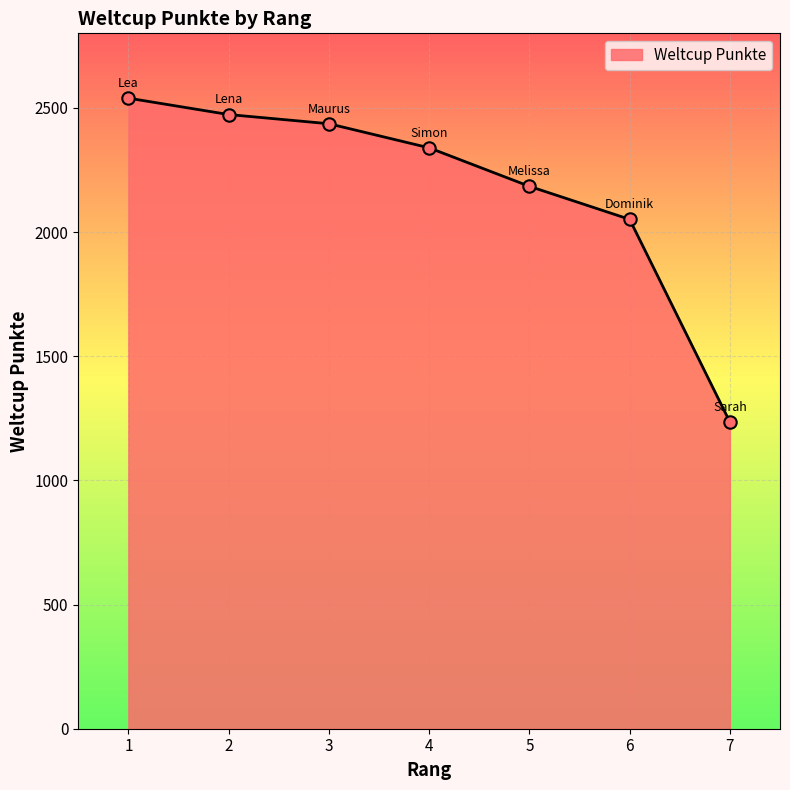

Approximately how many times larger is the value at 1 compared to 3?

1.0